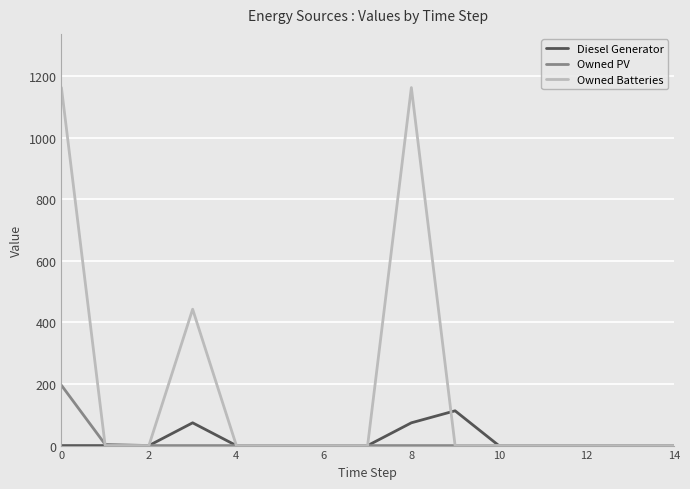

Which series has the largest range (max minus min)?

Owned Batteries